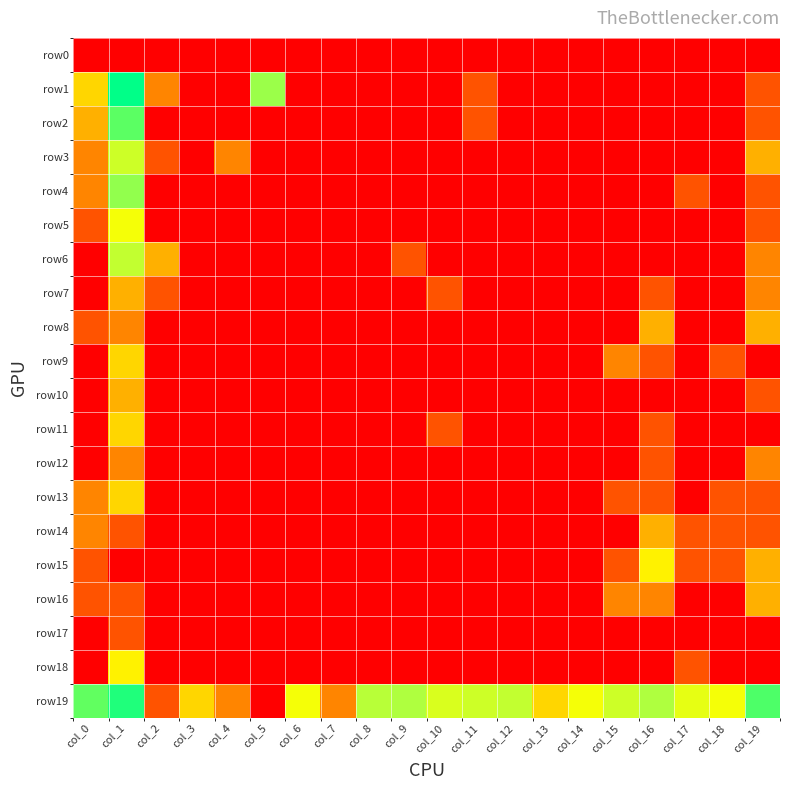

How many data points does each series have?

20